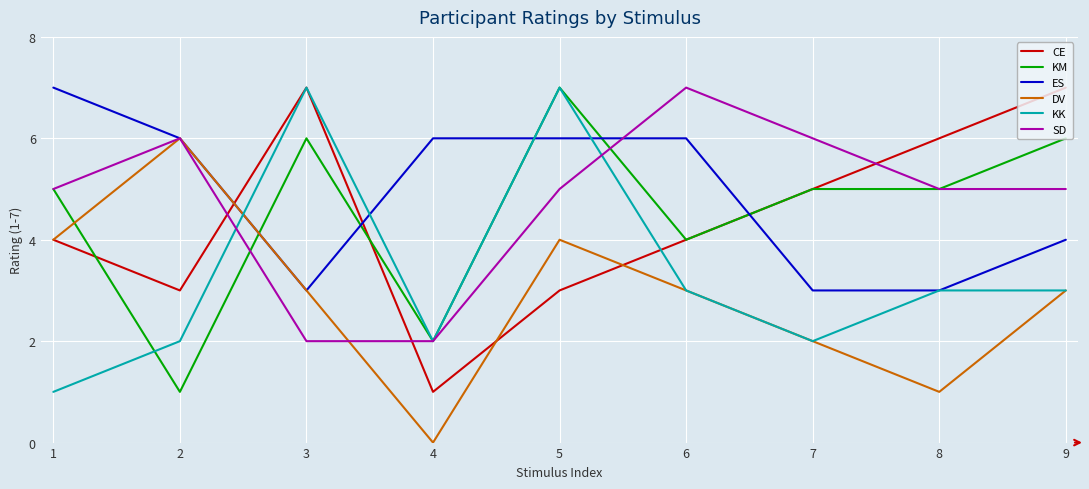

How many lines are shown in the chart?

6